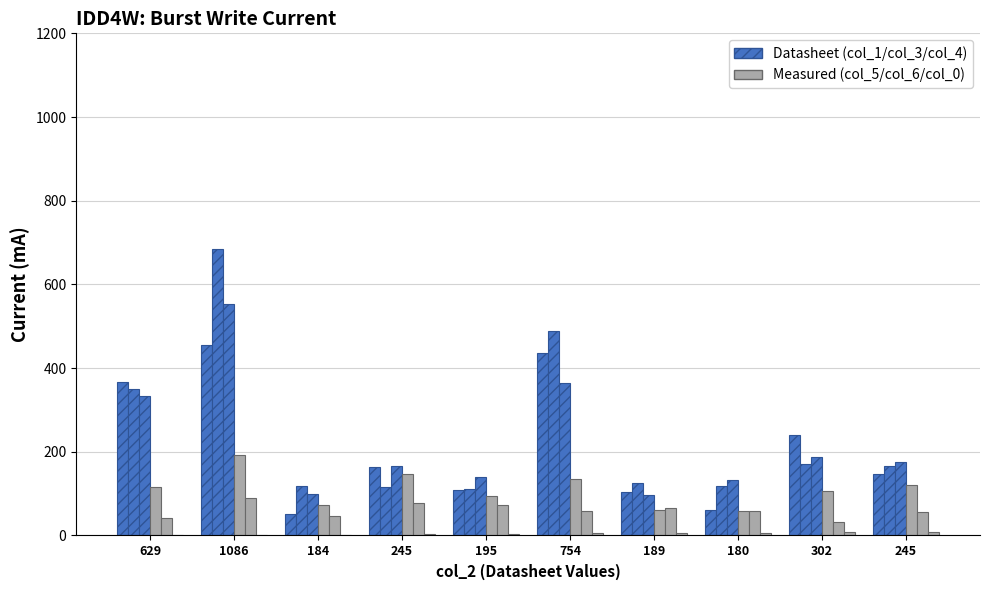

Reading right to left, transcribe all the data shown in this chart.

col_1: 148	239	60	105	435	108	163	51	456	367
col_3: 166	171	119	126	488	110	116	118	685	350
col_4: 176	188	132	96	365	139	165	98	553	333
col_5: 121	107	59	62	134	95	146	73	192	115
col_6: 57	33	58	66	59	72	77	46	90	42
col_0 (index): 9	8	7	6	5	4	3	2	1	0